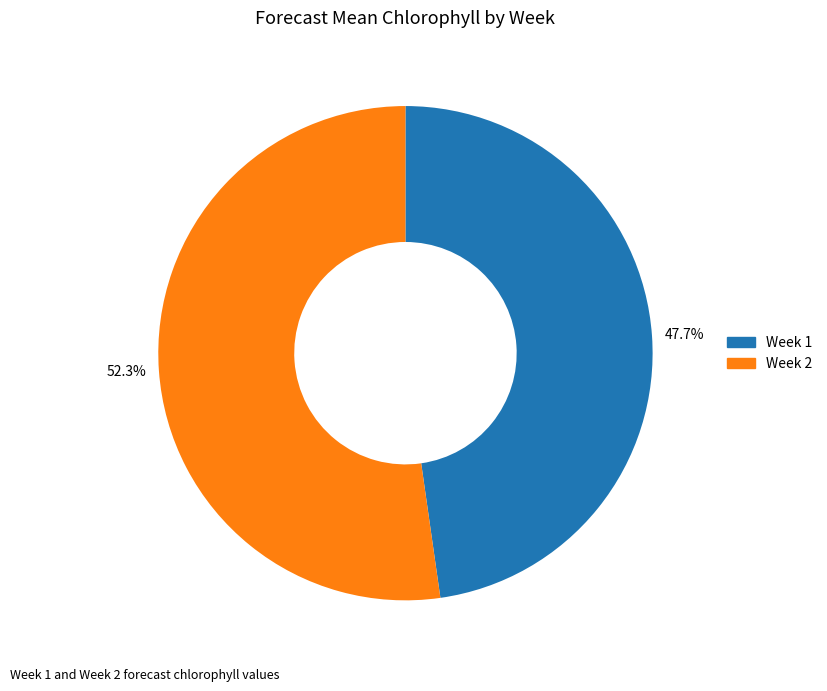

Does any single category account for the majority?

Yes